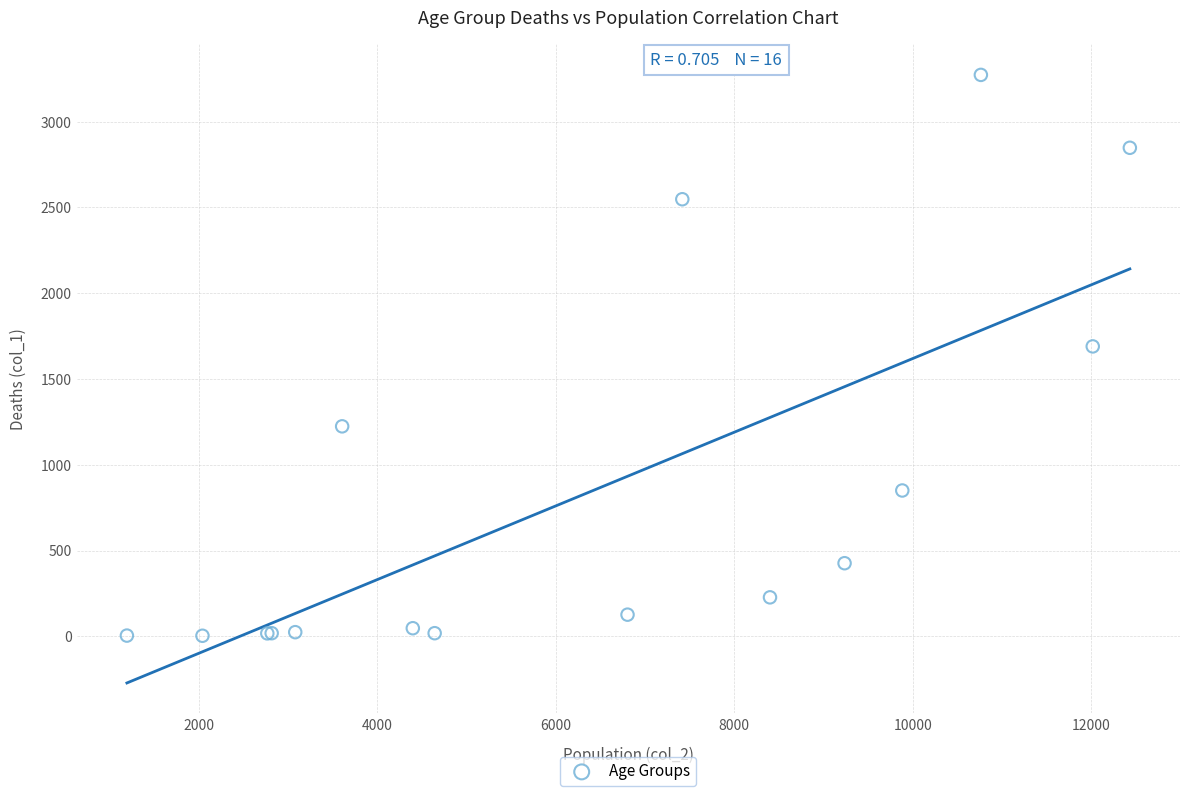

What Y value in the scatter plot is closest to 1638?

1690